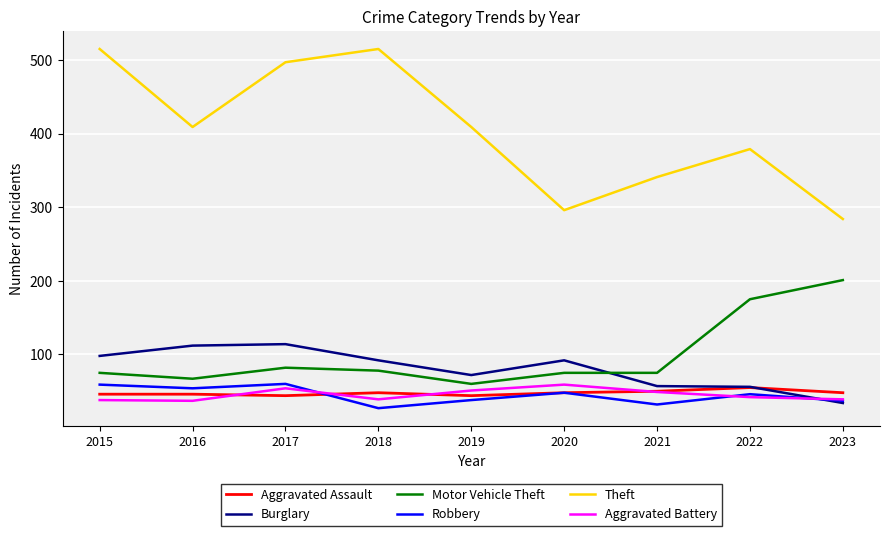

True or false: Theft and Motor Vehicle Theft cross at least once.

False